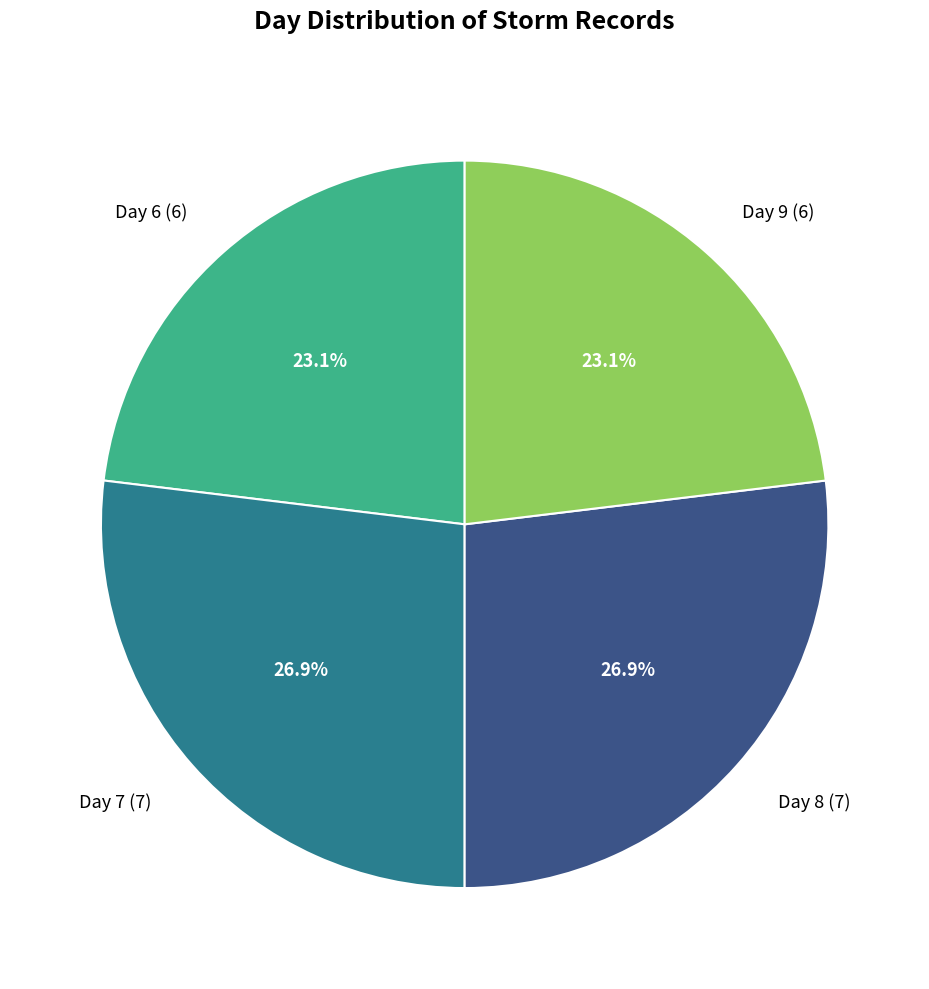

How much of the chart is everything except Day 7 (7)?

73.1%